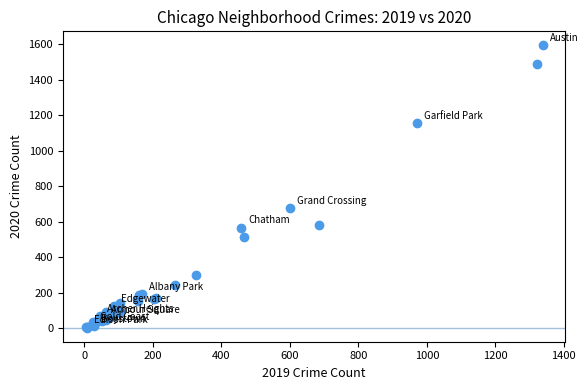

What Y value in the scatter plot is closest to 798?

678